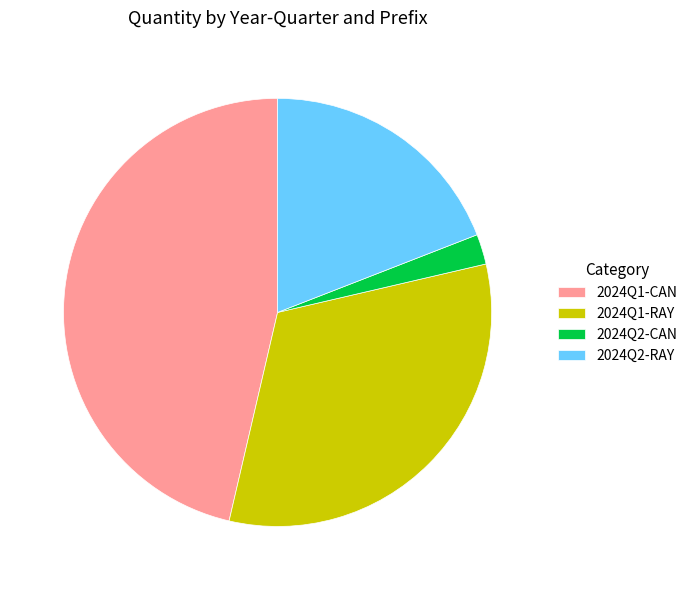

Is it true that 2024Q1-CAN is 46% of the pie?

True